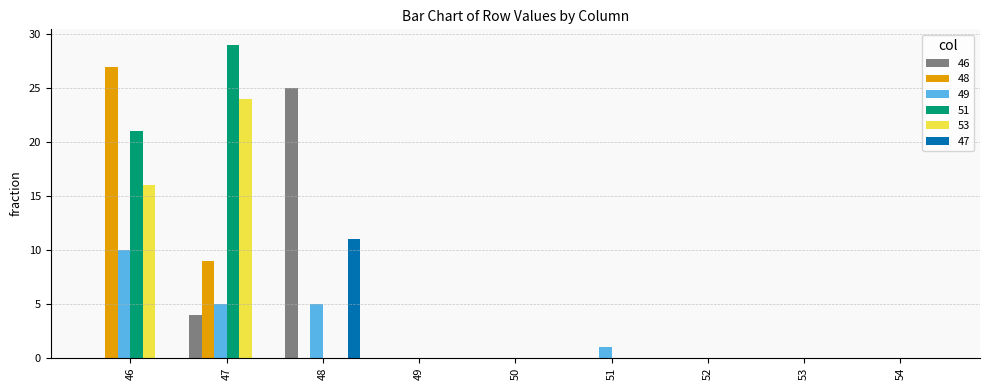

Are the bars horizontal?

No